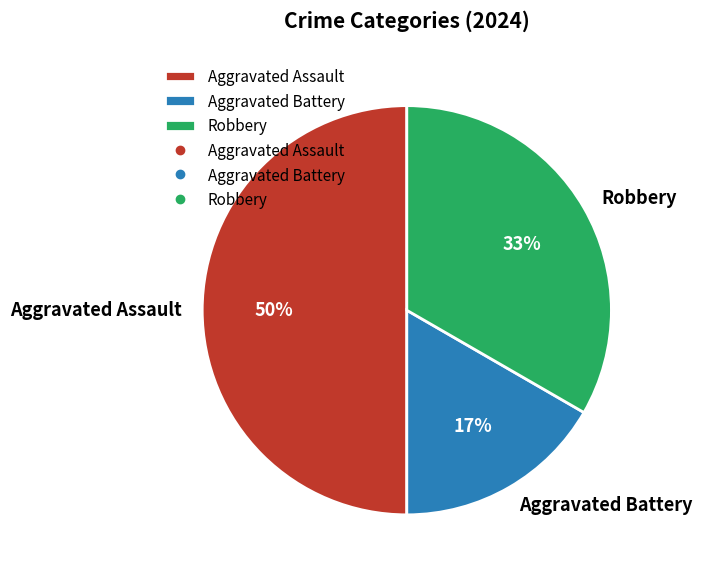

To the nearest percent, what is the difference between the largest and smallest slice percentages?

33%